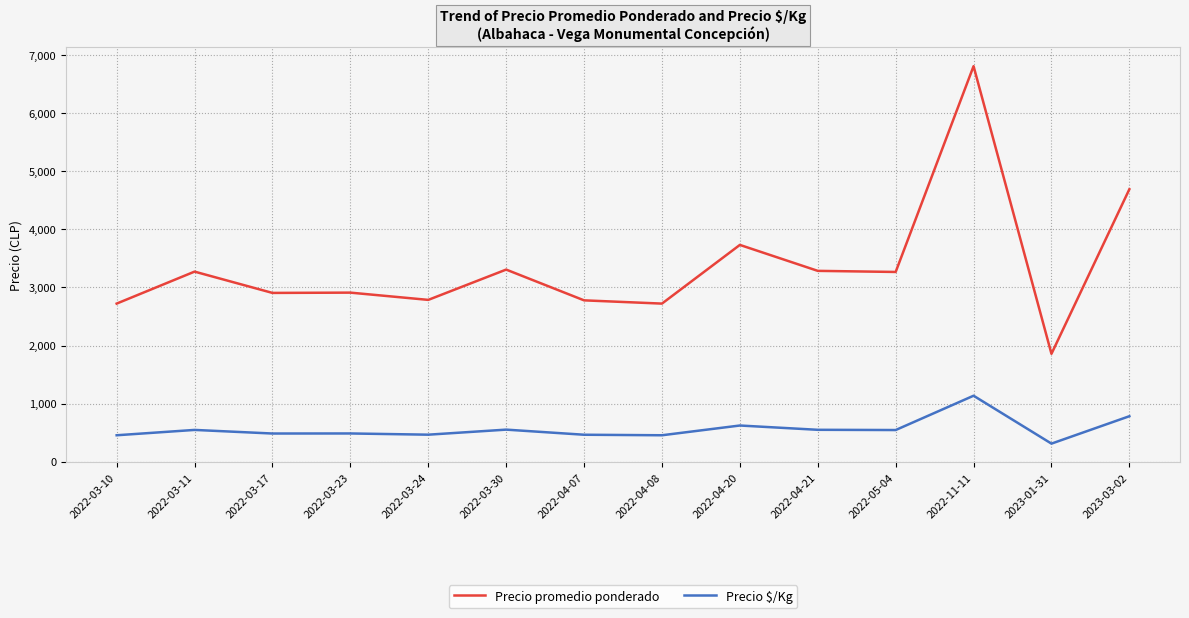

Which series has the widest spread of values?

Precio promedio ponderado